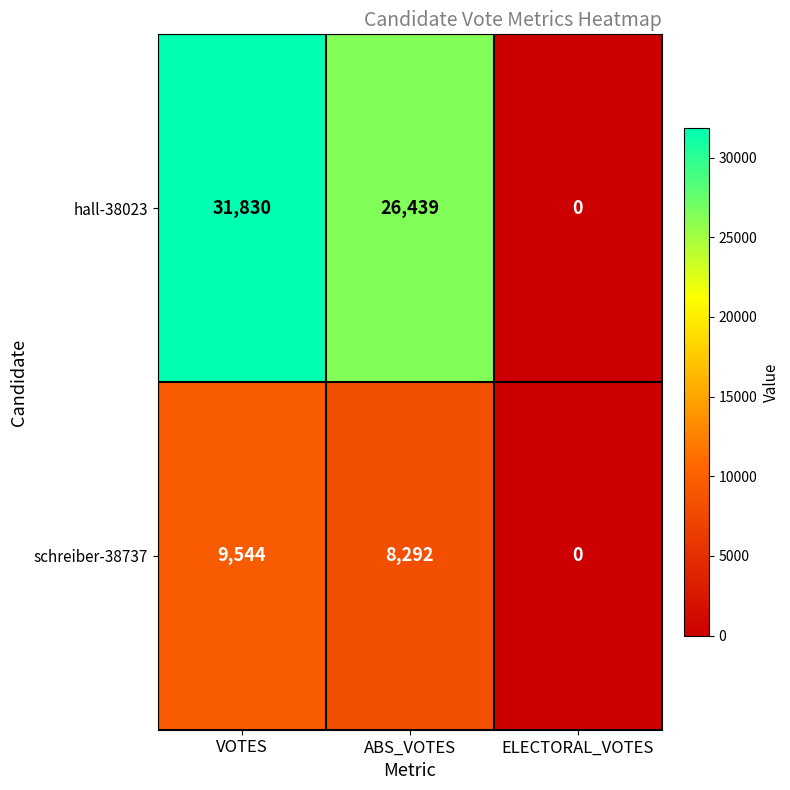

List the series in order of their peak value, lowest first.

schreiber-38737, hall-38023